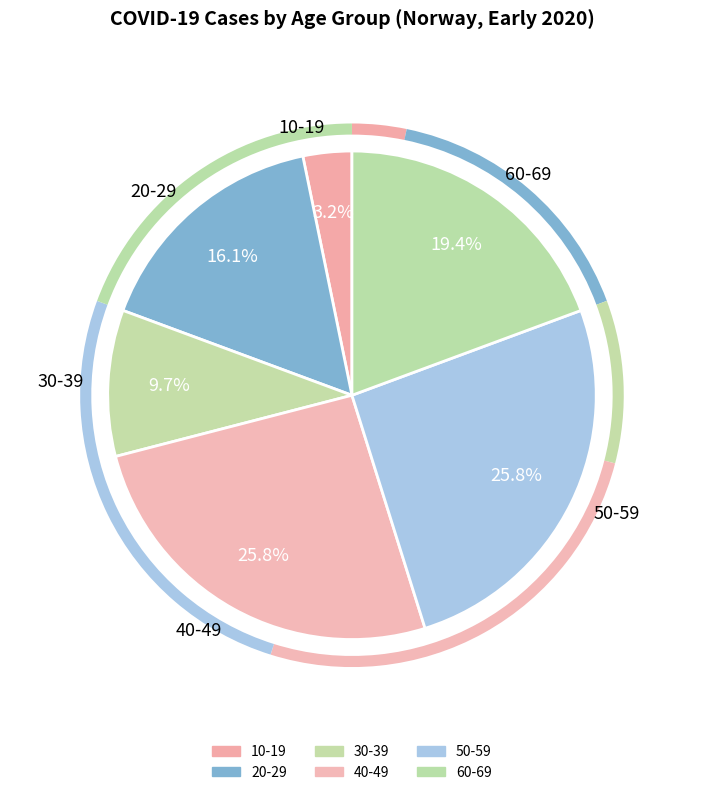

To the nearest percent, what is the combined percentage of 60-69 and 50-59?

45%